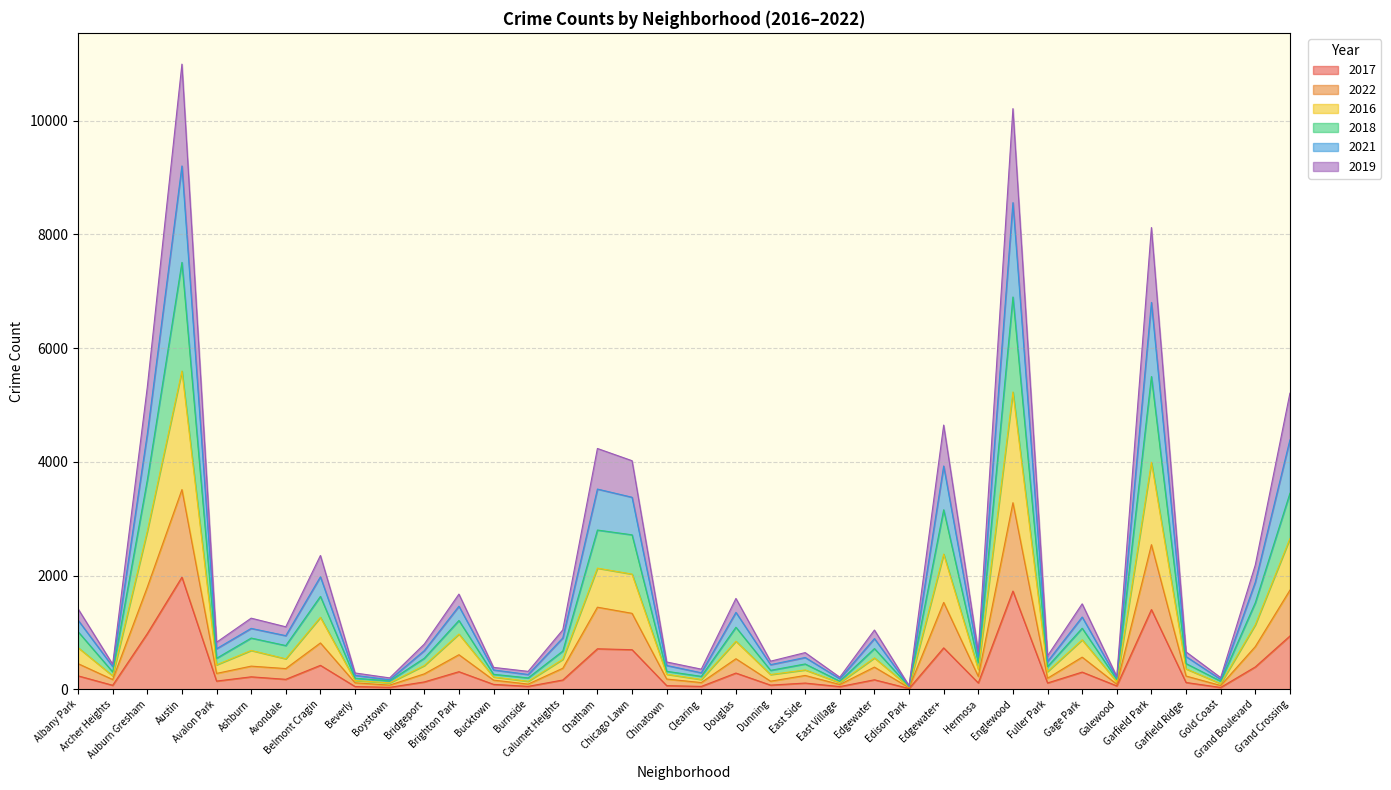

True or false: 2018 and 2017 cross at least once.

False